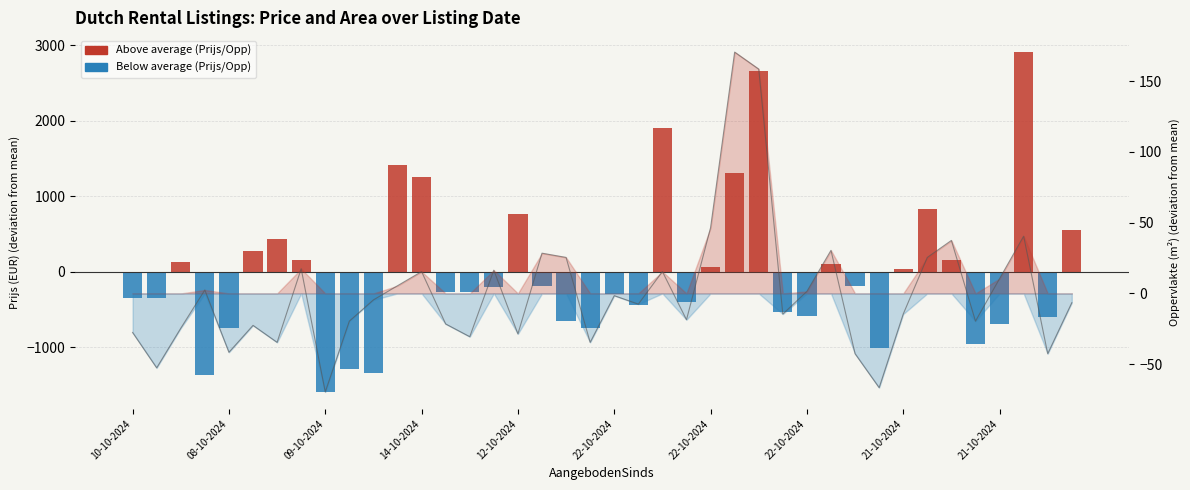

The value at 08-10-2024 is -1155.2. True or false?

False